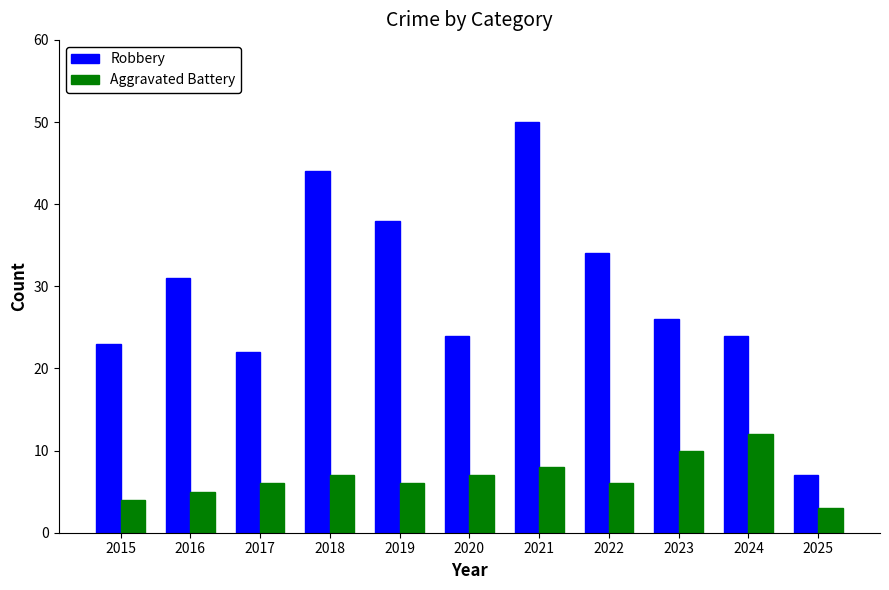

What is the spread (max minus min) of values at 2022?

28